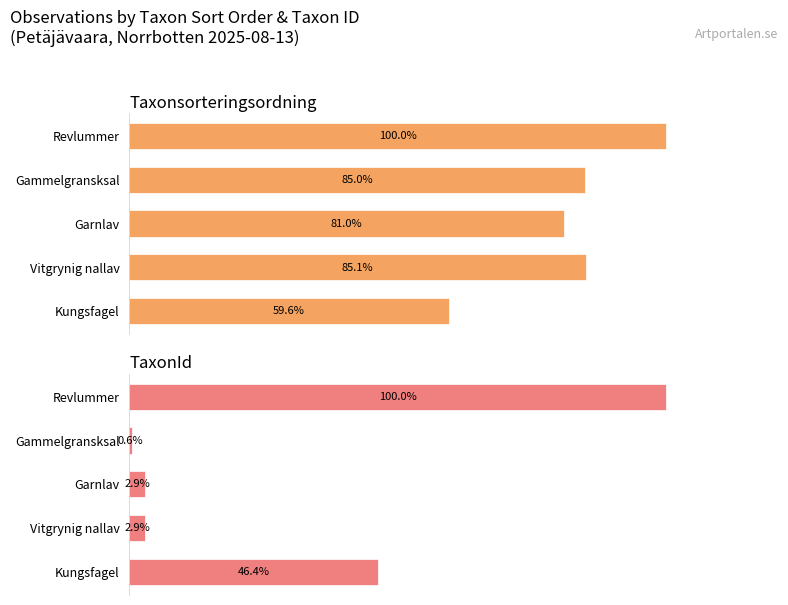

What is the sum of the TaxonId values at Garnlav and Vitgrynig nallav?

5.8